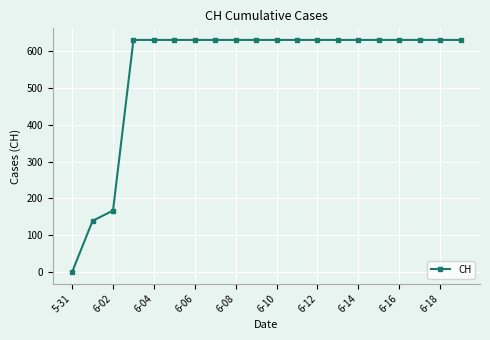

How many data points are less than 631?

3